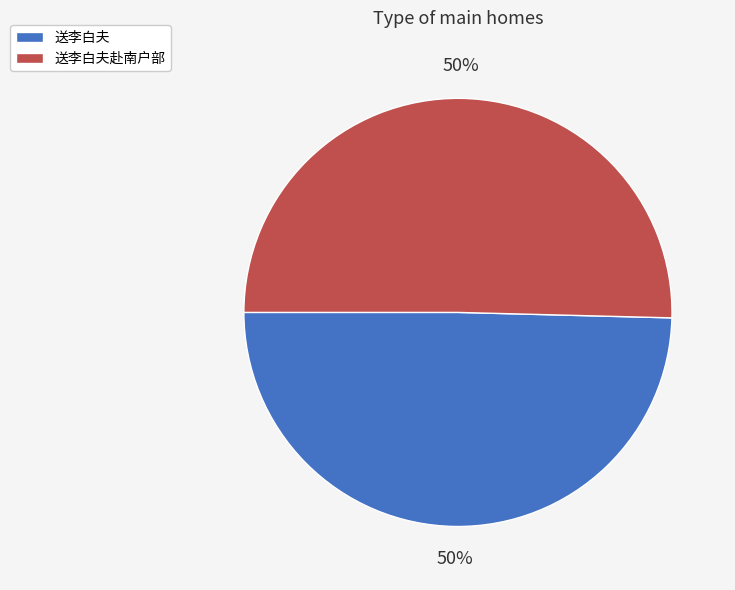

How many segments does this pie chart have?

2